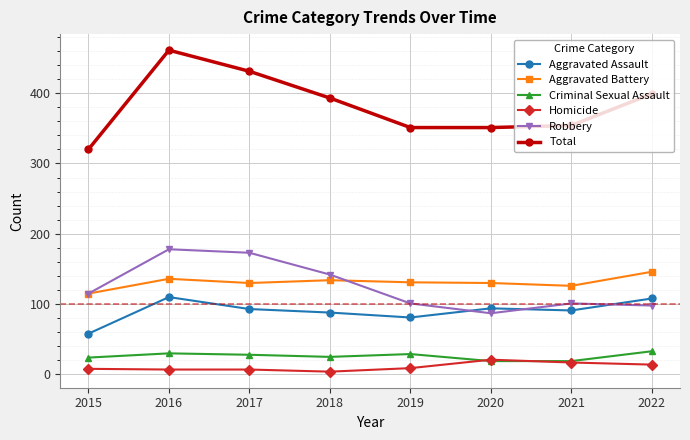

What is the difference between the Criminal Sexual Assault values at 2020 and 2018?

6